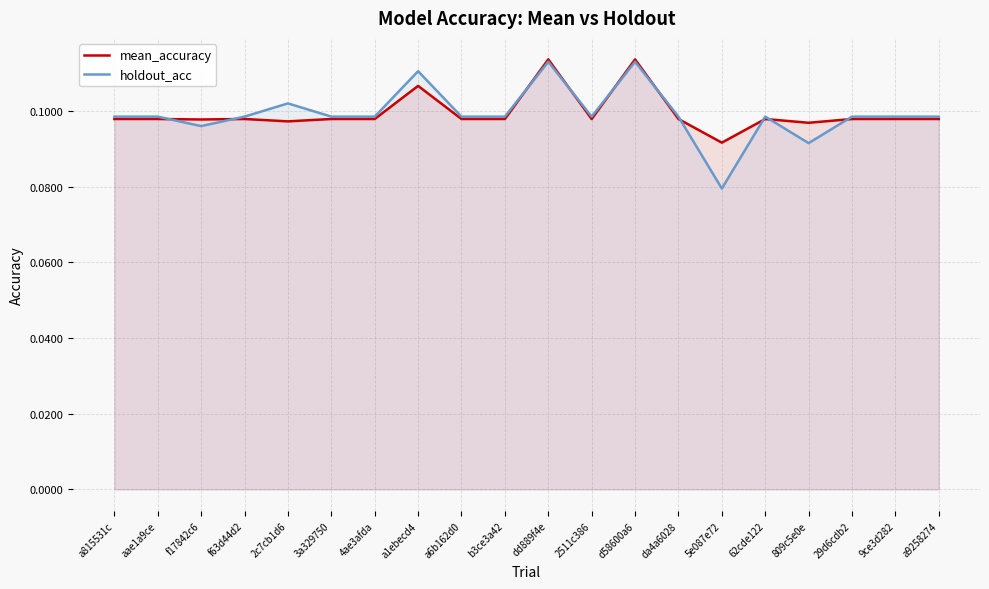

What are all the series names shown in the legend?

mean_accuracy, holdout_acc